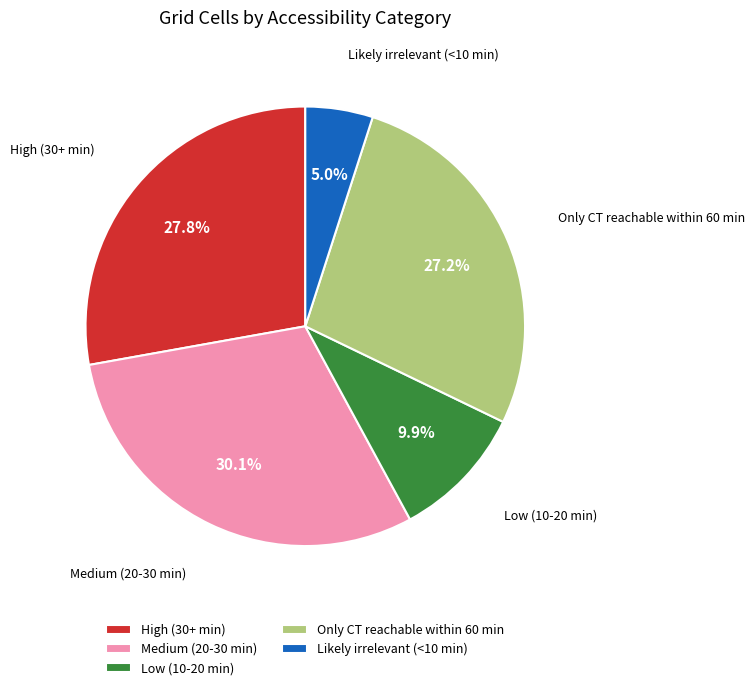

To the nearest percent, what portion does Likely irrelevant (<10 min) represent?

5%